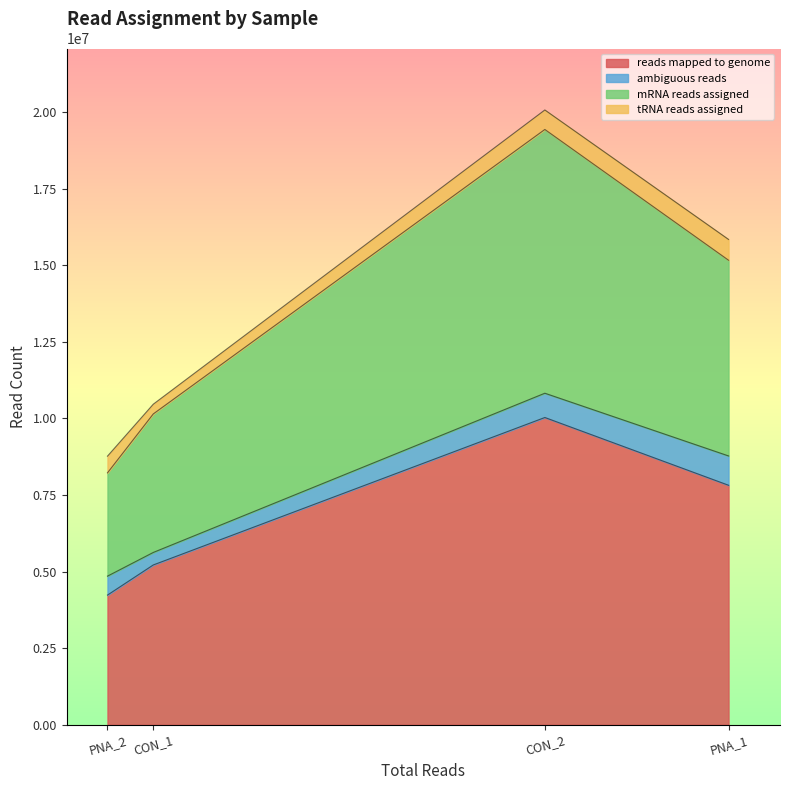

Reading left to right, what are all the values shown in this chart?

reads mapped to genome: CON_1=5217707	CON_2=10032070	PNA_1=7819516	PNA_2=4234000
ambiguous reads: CON_1=408137	CON_2=792331	PNA_1=957430	PNA_2=618214
mRNA reads assigned: CON_1=4523047	CON_2=8611934	PNA_1=6389678	PNA_2=3372555
tRNA reads assigned: CON_1=317394	CON_2=636612	PNA_1=679369	PNA_2=544783